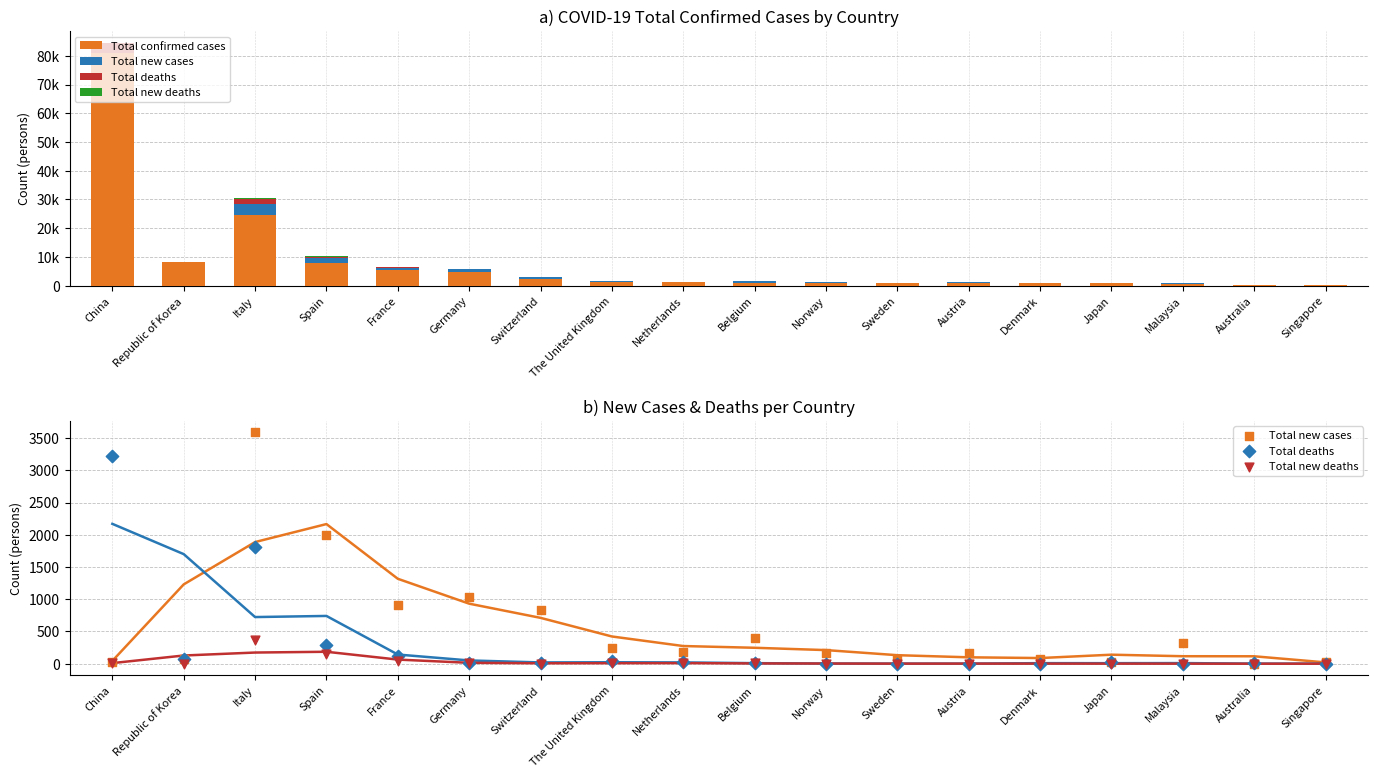

Which series contains the highest Y value?

Total confirmed cases